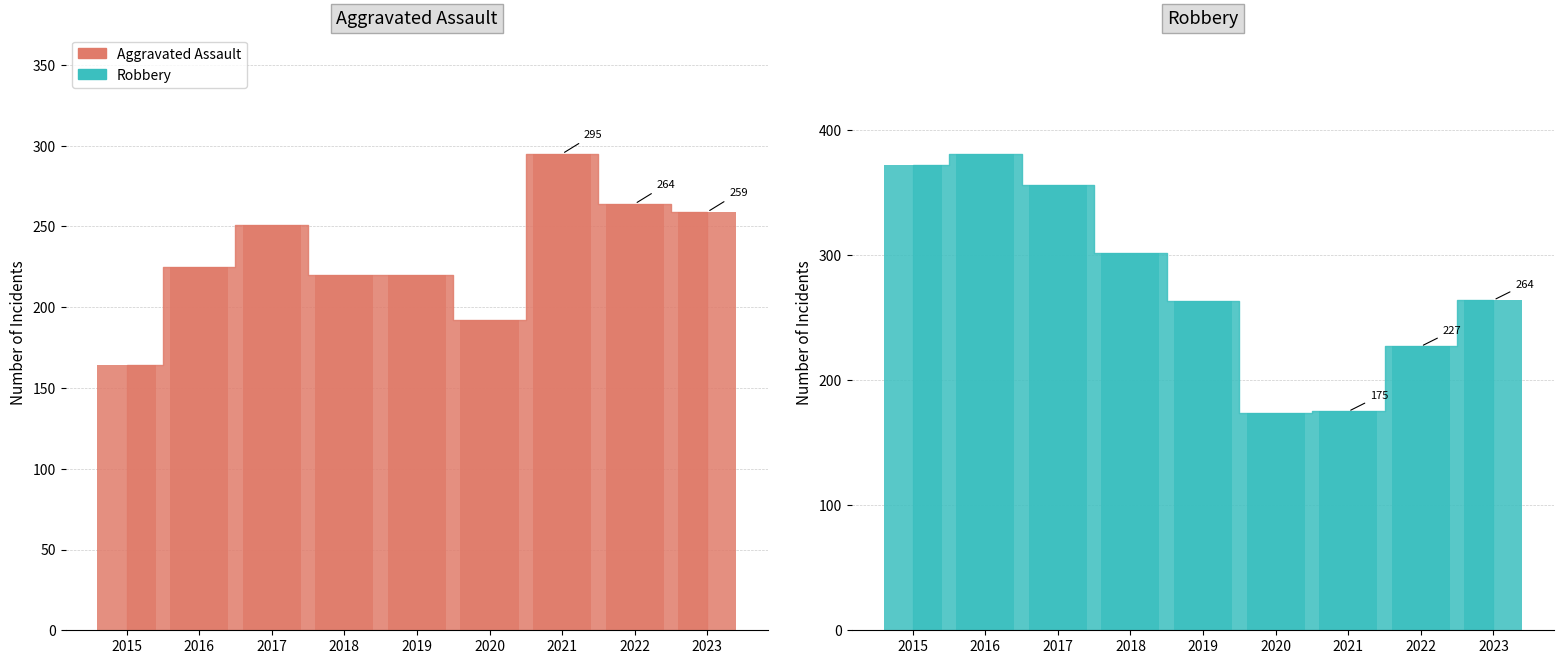

How many groups of bars are there?

9